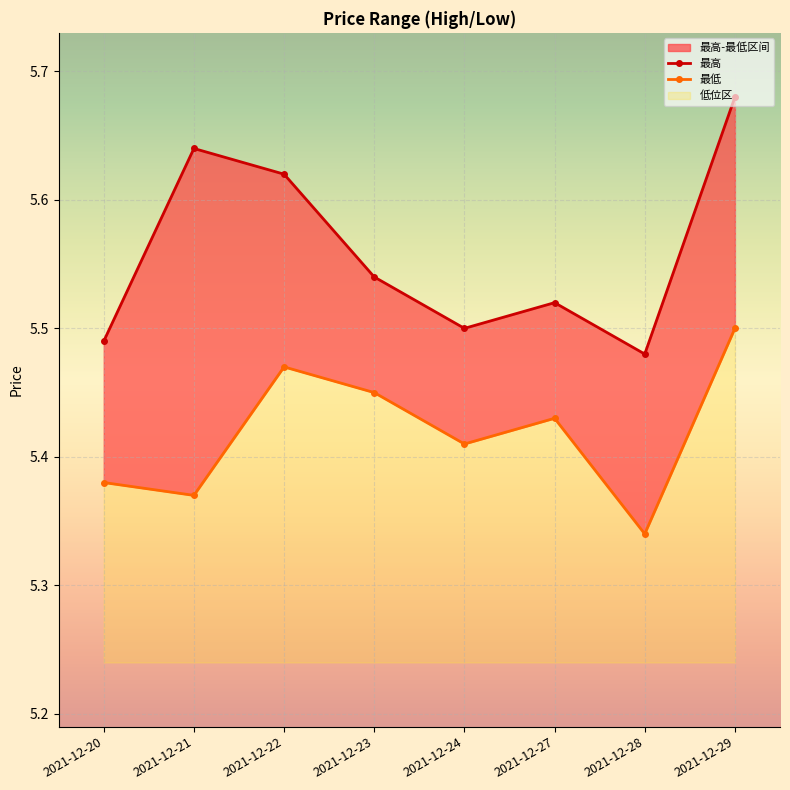

True or false: 最低 has more than 0 points higher than both neighbors.

True